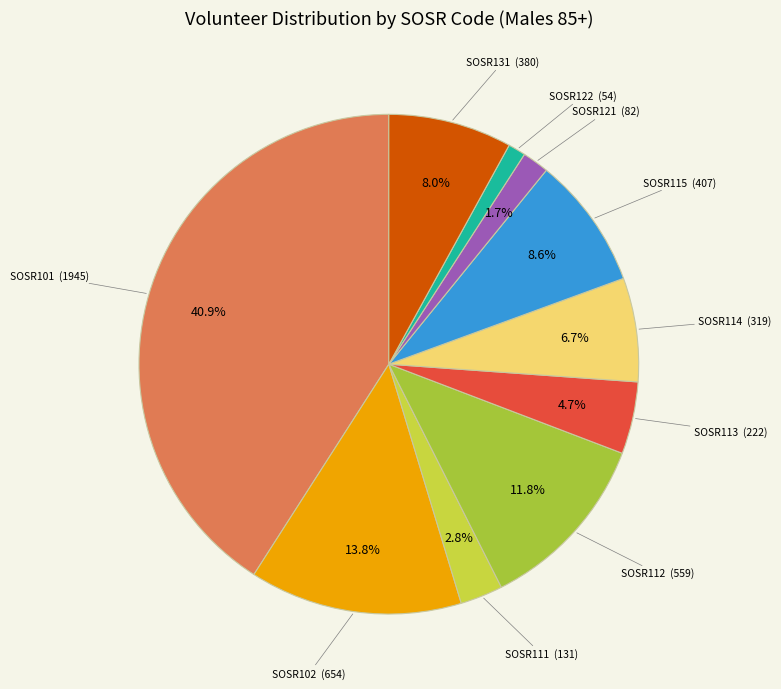

How many segments does this pie chart have?

10